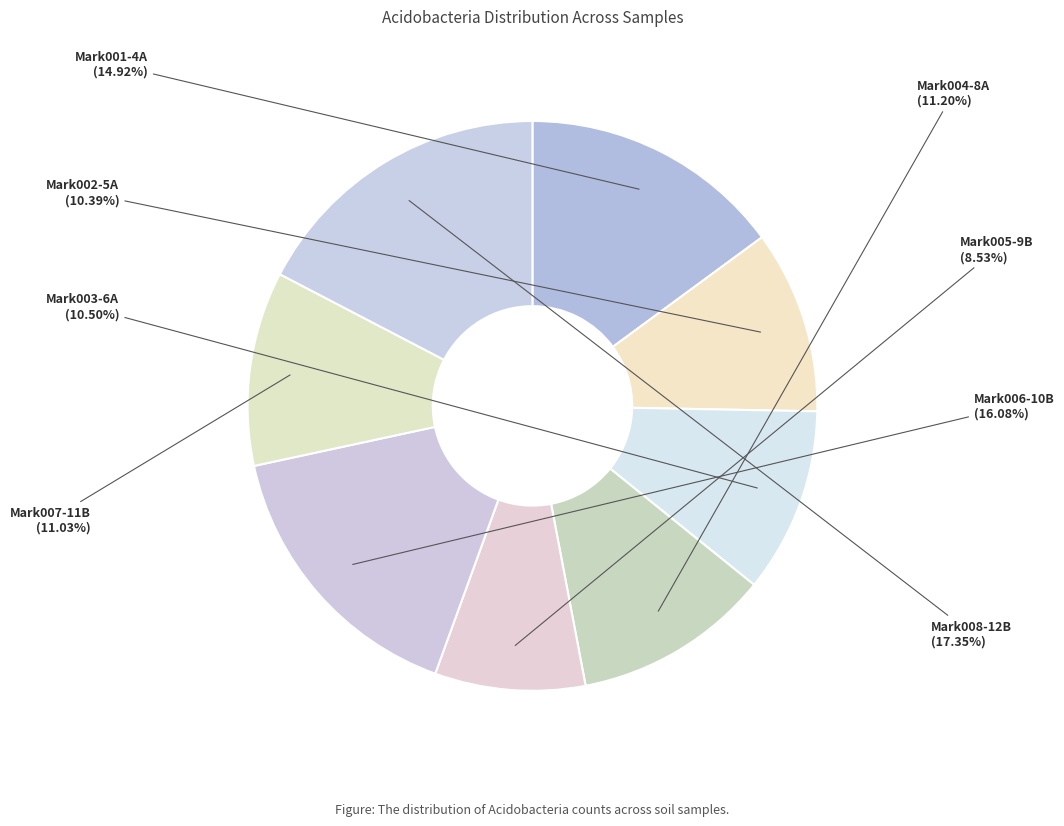

To the nearest percent, what portion does Mark004-8A represent?

11%